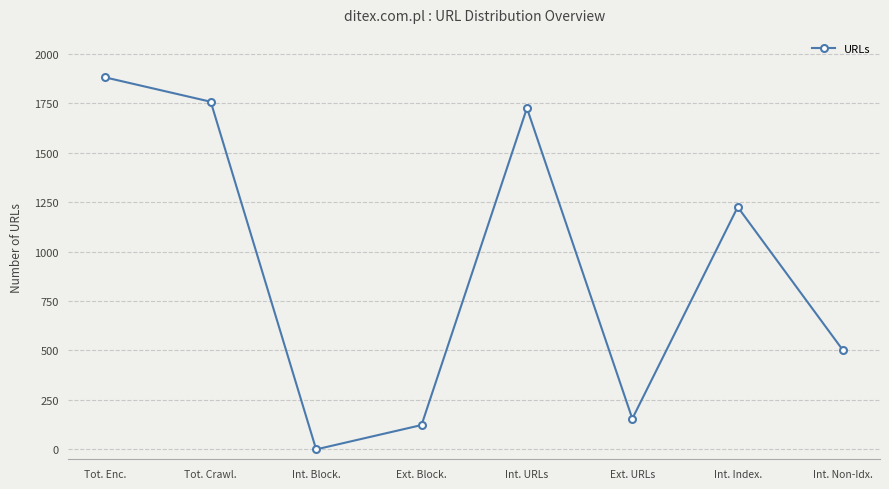

What is the change in value from Tot. Enc. to Int. Block.?

-1880